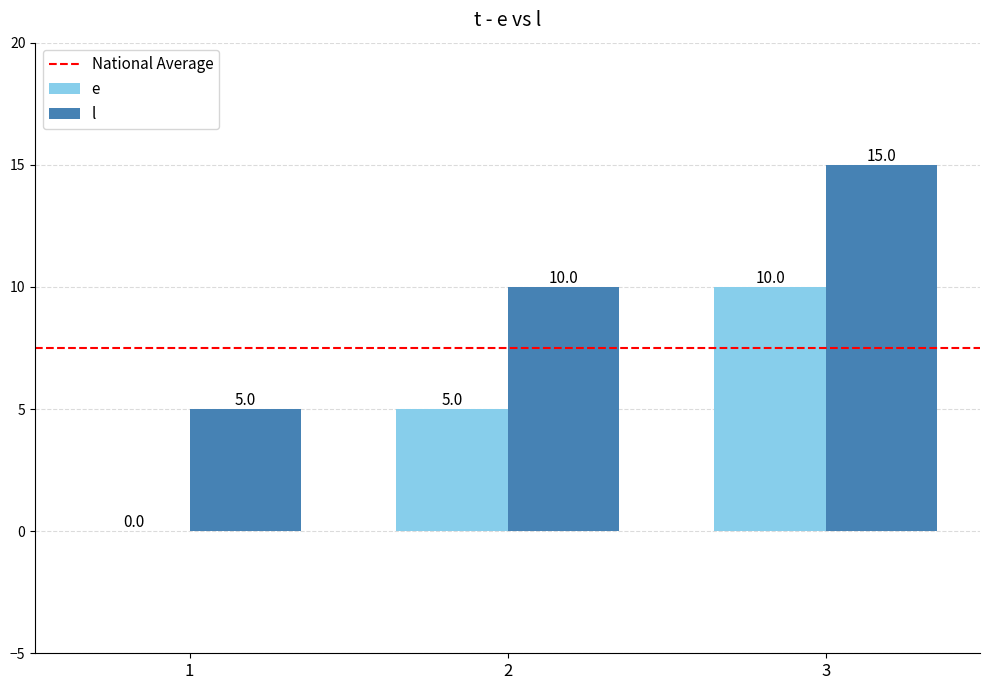

Which category has the highest value in the l series?

3